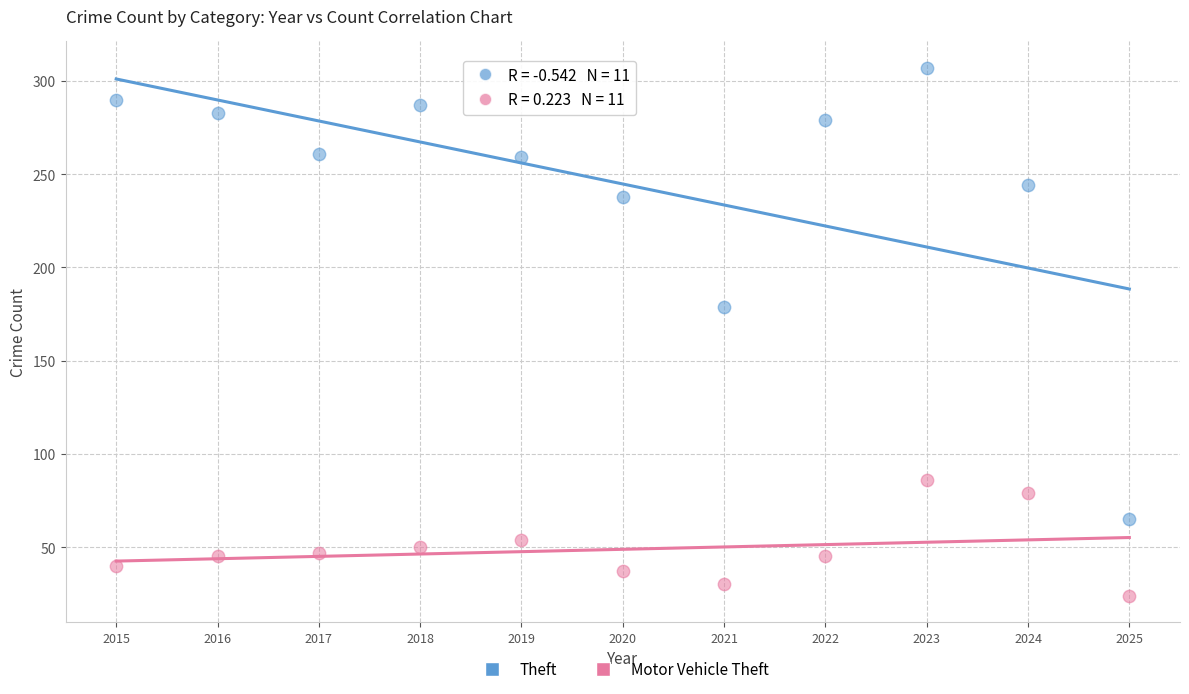

Which series contains the lowest Y value?

Motor Vehicle Theft